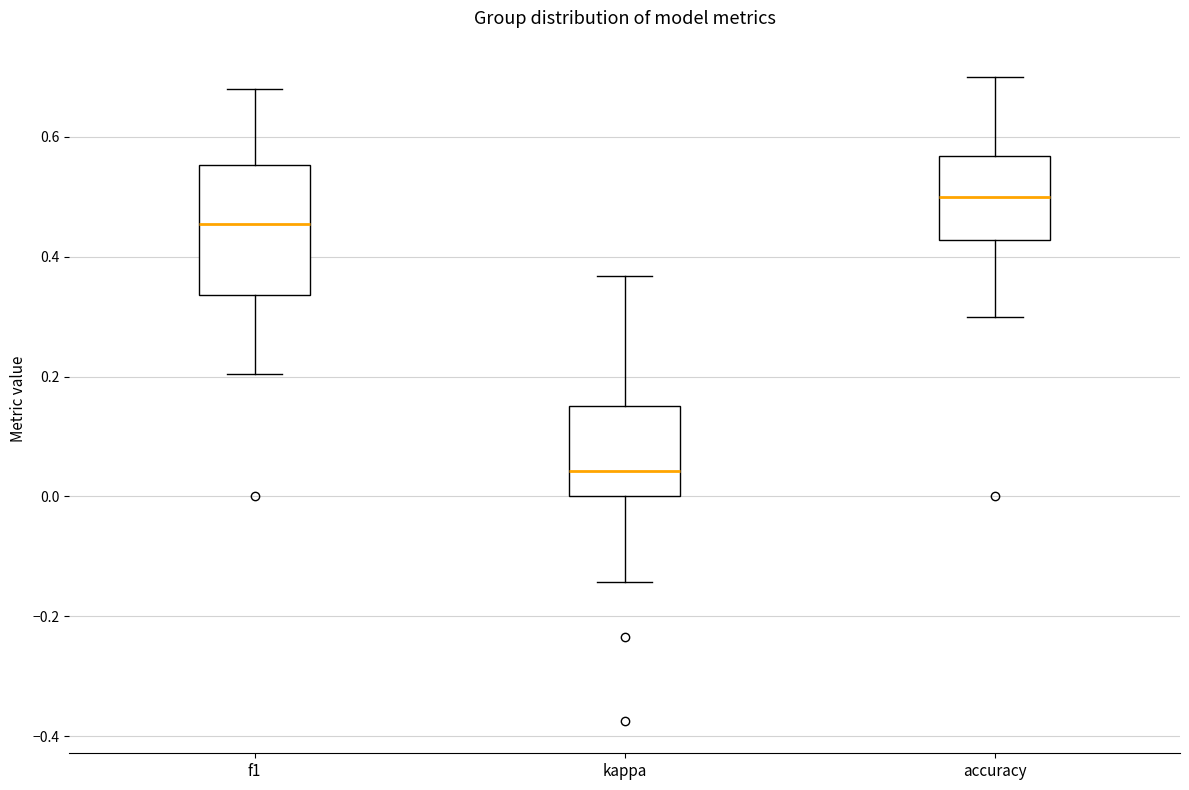

Comparing the boxes themselves (not the whiskers), which one is the tallest?

f1